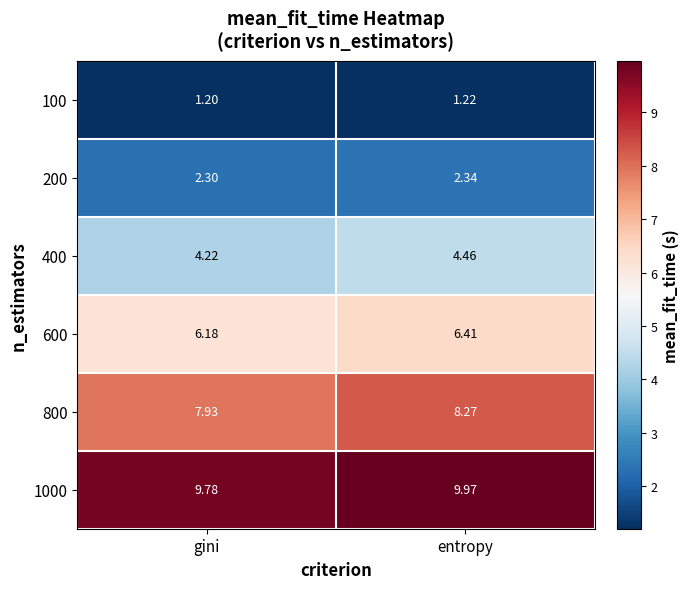

At which category does the chart reach its peak across all series?

entropy